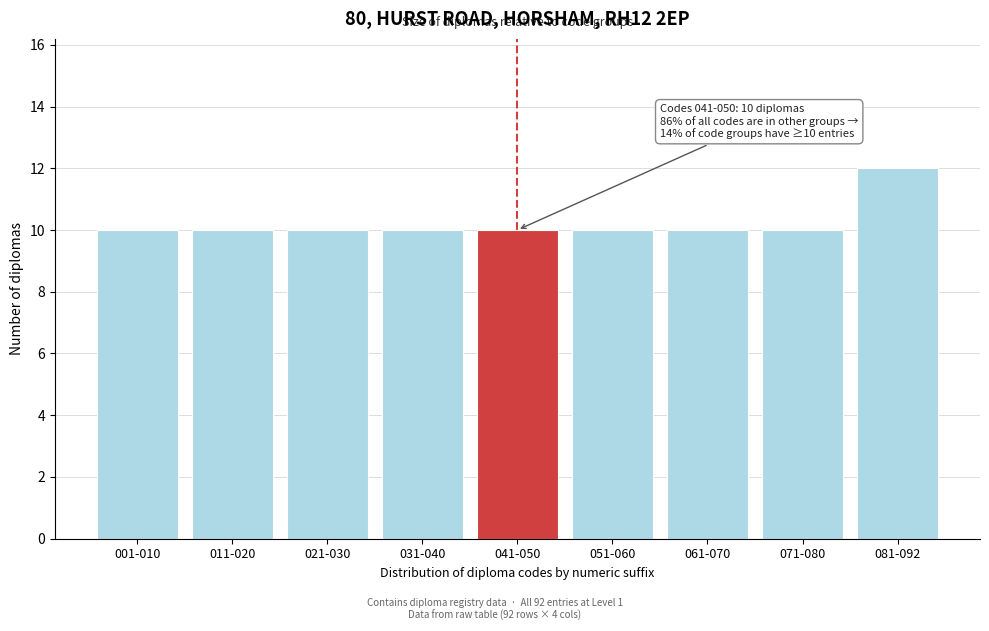

Reading left to right, list all the values displayed in this chart.

10	10	10	10	10	10	10	10	12